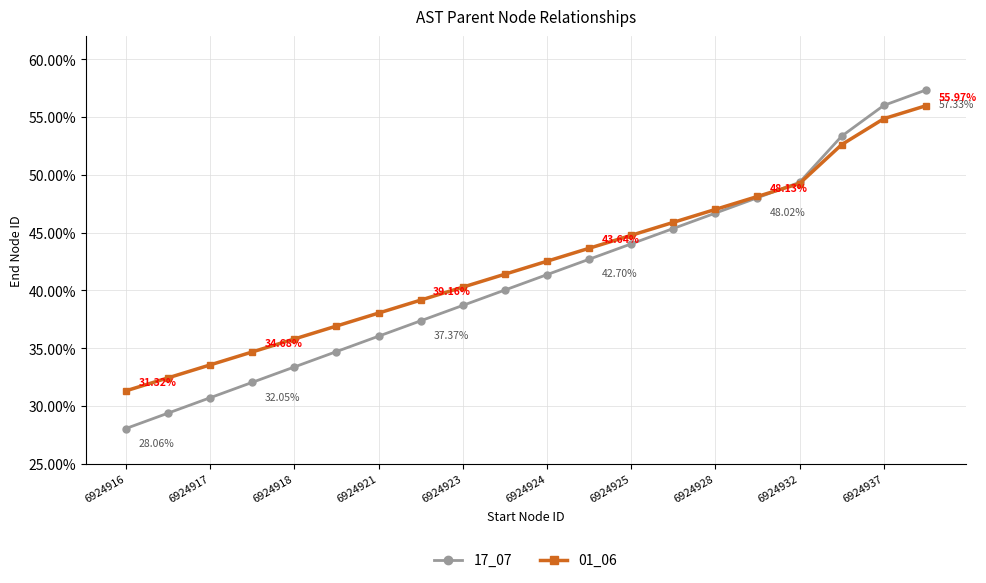

Which series has the largest range (max minus min)?

17_07